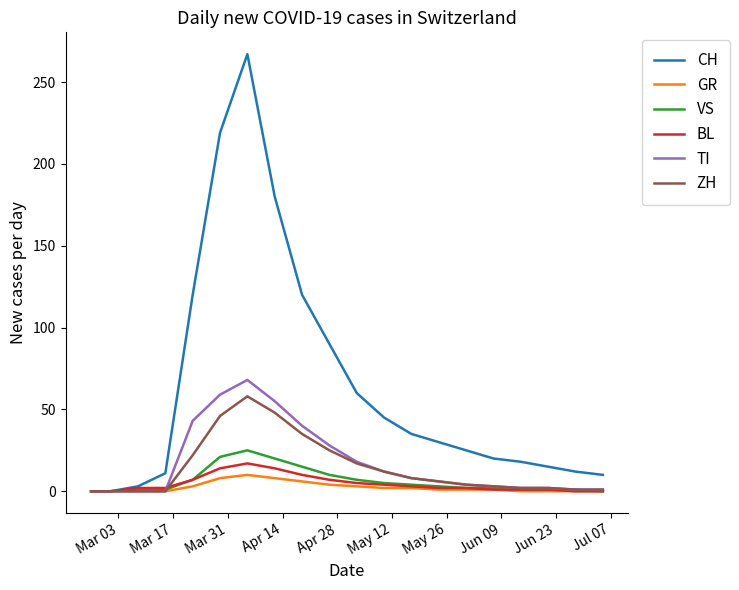

Which series has the largest range (max minus min)?

CH